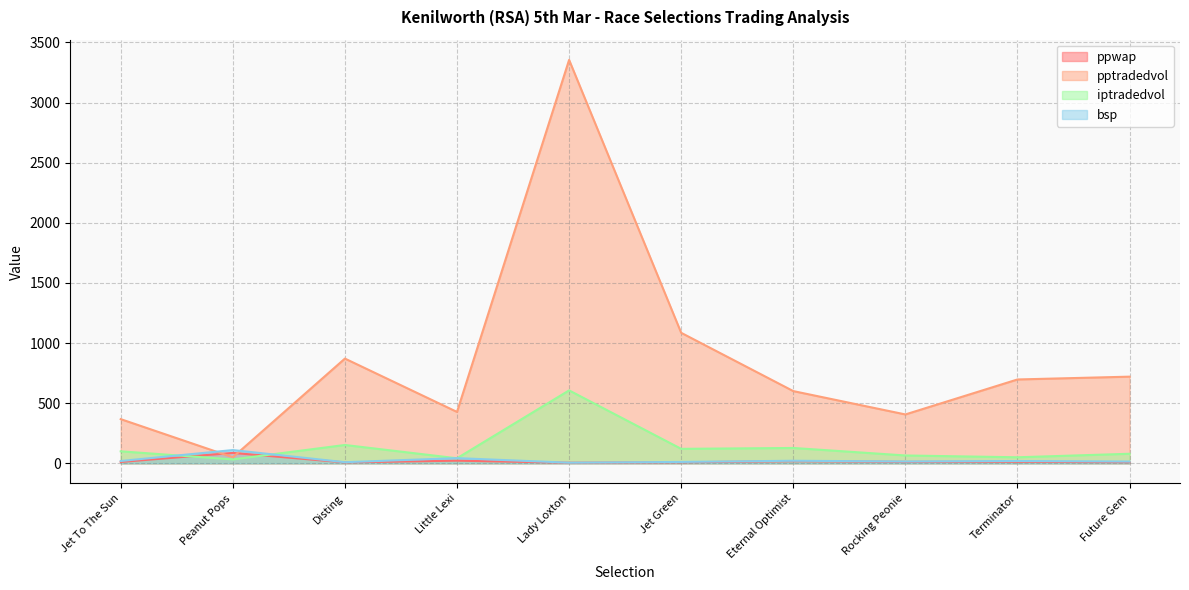

At which category is the sum across all series the highest?

Lady Loxton